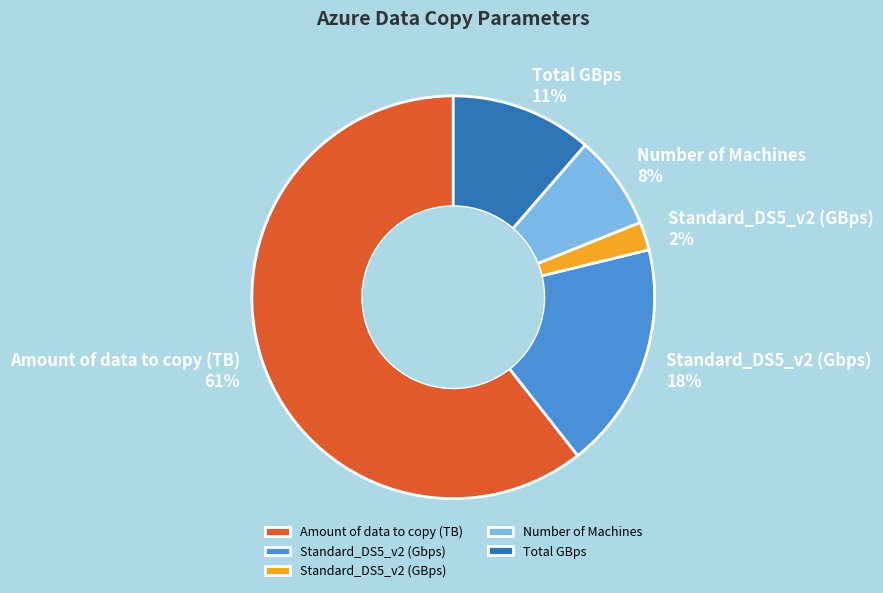

Count the number of slices in the pie.

5